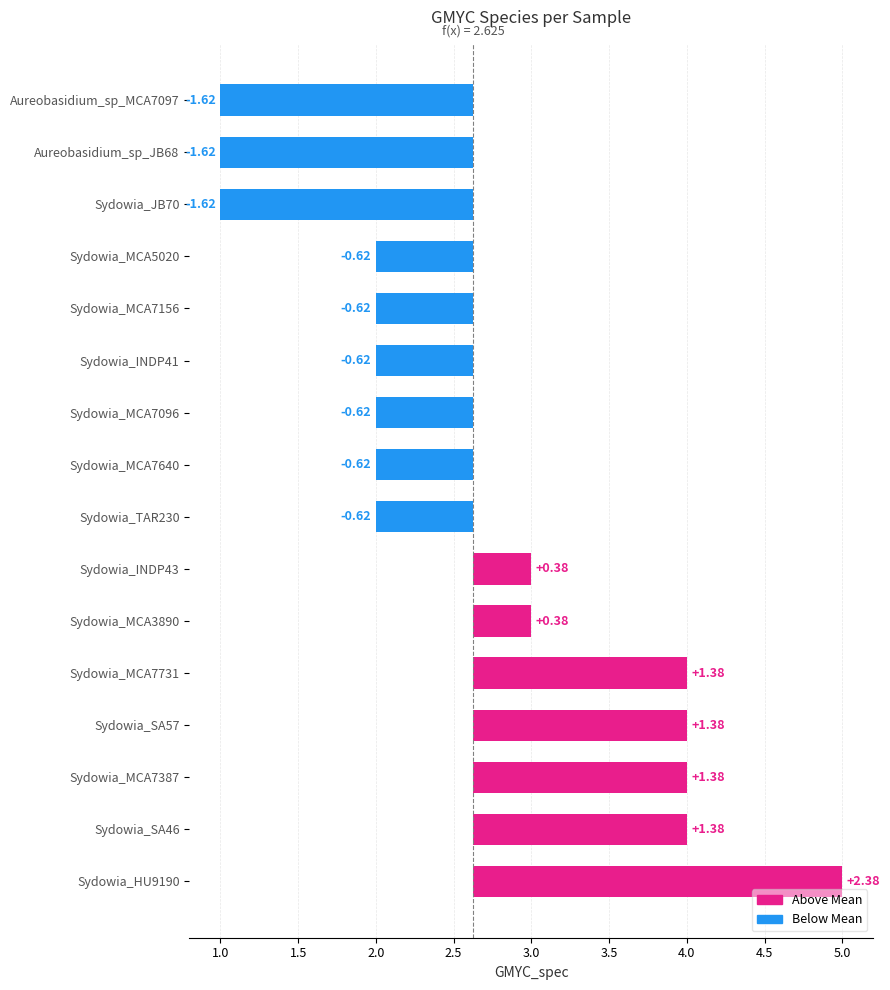

What is the average value?

3